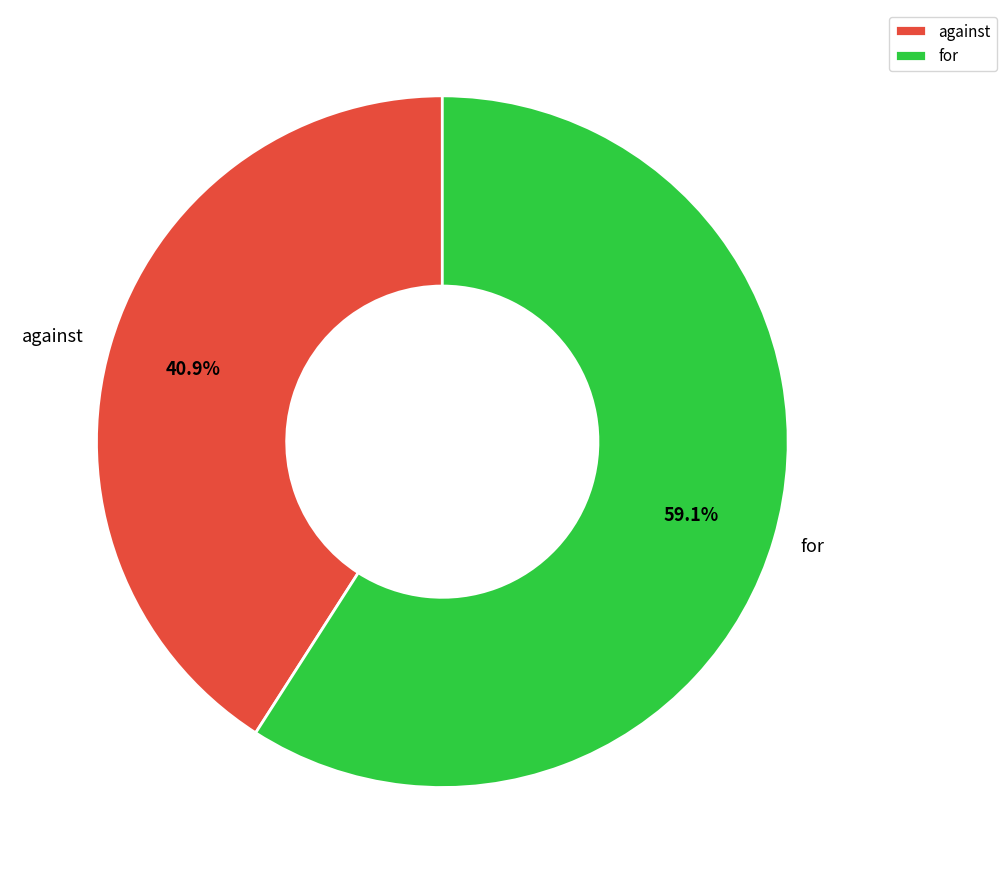

What is the smallest slice in the pie chart?

against